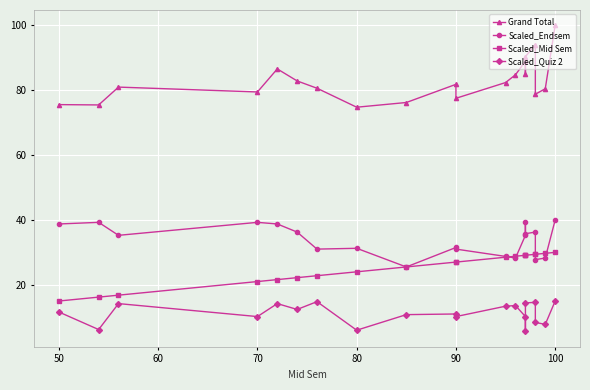

Does the chart display data point markers on the line(s)?

Yes